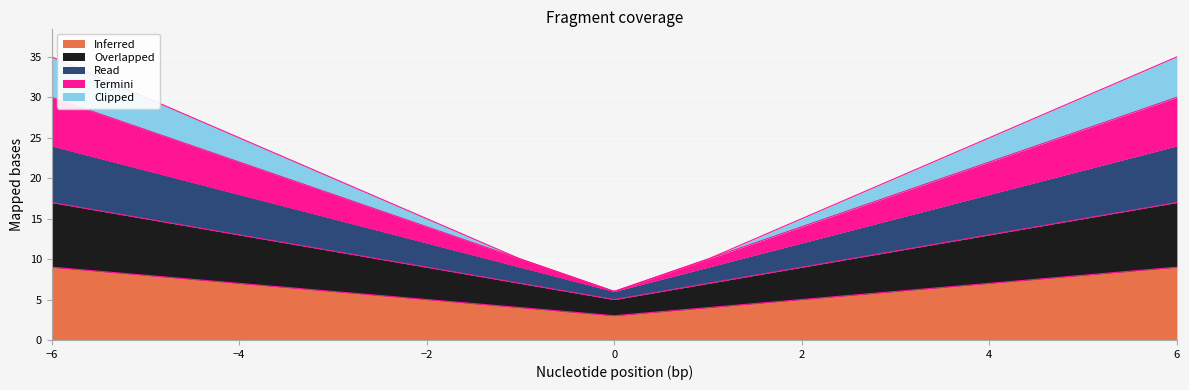

Is it true that Inferred equals 7 at −4?

True